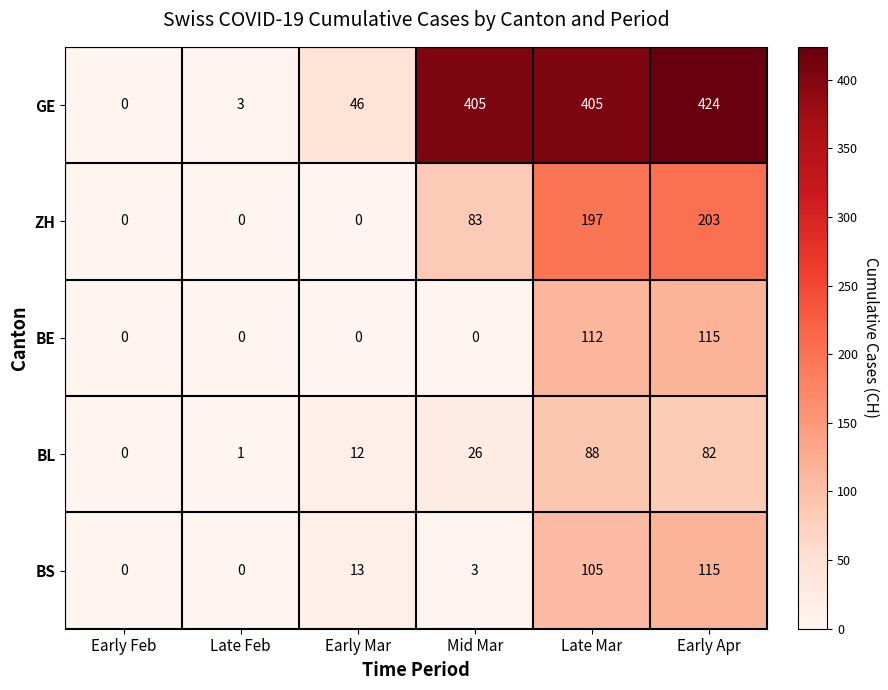

At which label is BS closest to 57?

Early Mar